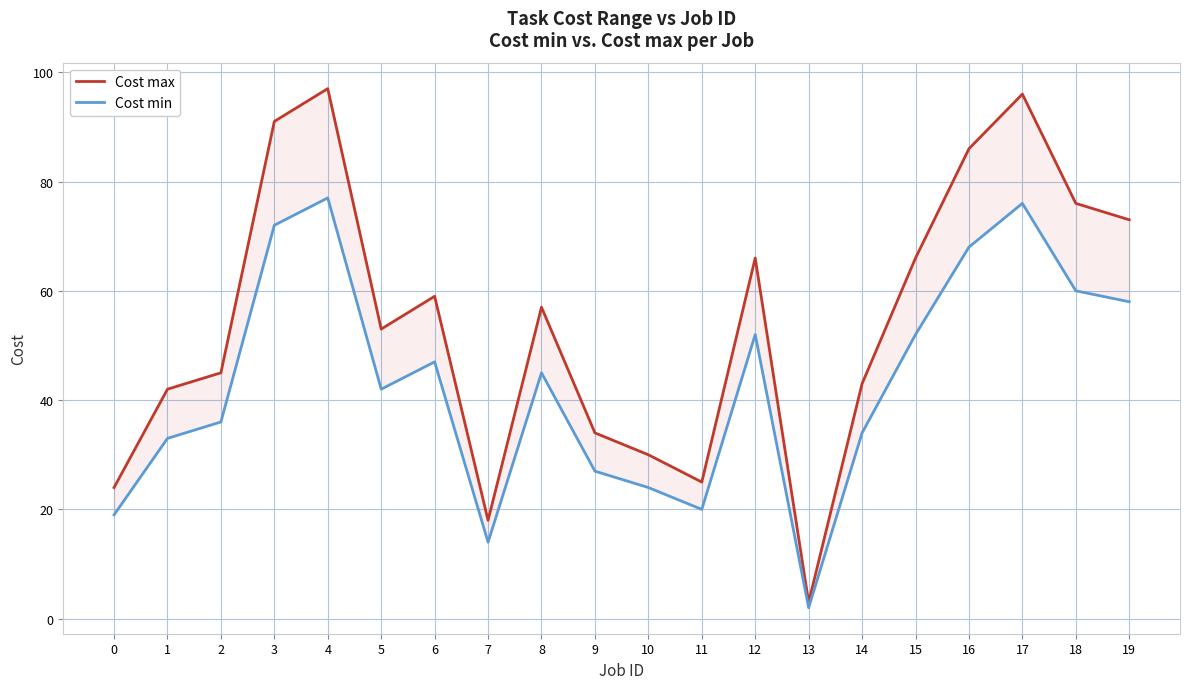

Reading left to right, what are all the values shown in this chart?

Cost max: 0=24	1=42	2=45	3=91	4=97	5=53	6=59	7=18	8=57	9=34	10=30	11=25	12=66	13=3	14=43	15=66	16=86	17=96	18=76	19=73
Cost min: 0=19	1=33	2=36	3=72	4=77	5=42	6=47	7=14	8=45	9=27	10=24	11=20	12=52	13=2	14=34	15=52	16=68	17=76	18=60	19=58